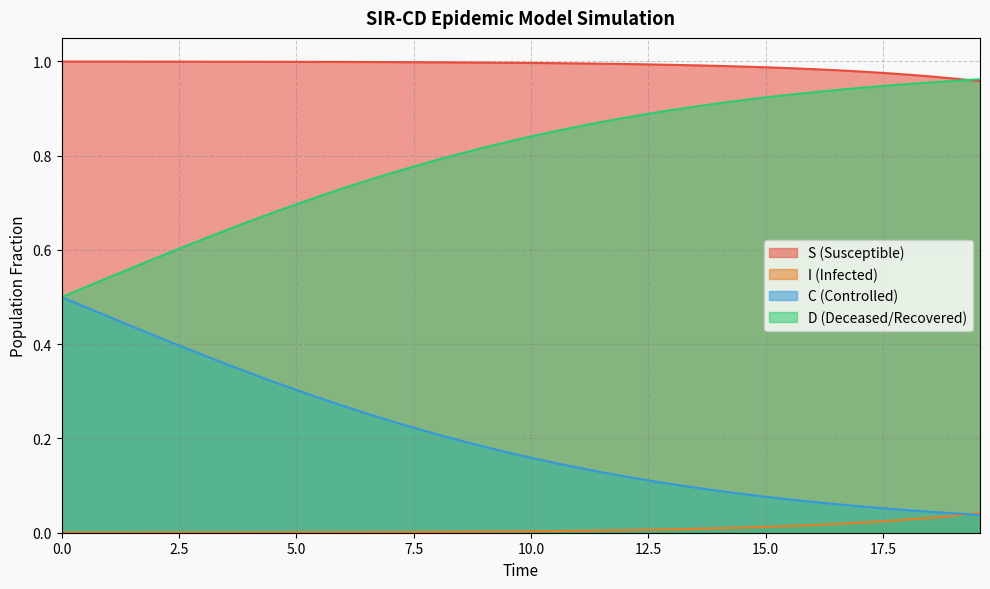

Reading left to right, transcribe all the data shown in this chart.

S: 1.0	1.0	1.0	1.0	1.0	1.0	1.0	1.0	1.0	1.0	1.0	1.0	1.0	1.0	1.0	1.0	1.0	1.0	1.0	1.0	1.0	1.0	1.0	1.0	1.0	1.0	1.0	1.0	1.0	1.0	1.0	1.0	1.0	1.0	1.0	1.0	1.0	1.0	1.0	1.0
I: 0.0	0.0	0.0	0.0	0.0	0.0	0.0	0.0	0.0	0.0	0.0	0.0	0.0	0.0	0.0	0.0	0.0	0.0	0.0	0.0	0.0	0.0	0.0	0.0	0.0	0.0	0.0	0.0	0.0	0.0	0.0	0.0	0.0	0.0	0.0	0.0	0.0	0.0	0.0	0.0
C: 0.5	0.5	0.5	0.4	0.4	0.4	0.4	0.4	0.3	0.3	0.3	0.3	0.3	0.3	0.2	0.2	0.2	0.2	0.2	0.2	0.2	0.1	0.1	0.1	0.1	0.1	0.1	0.1	0.1	0.1	0.1	0.1	0.1	0.1	0.1	0.1	0.0	0.0	0.0	0.0
D: 0.5	0.5	0.5	0.6	0.6	0.6	0.6	0.6	0.7	0.7	0.7	0.7	0.7	0.7	0.8	0.8	0.8	0.8	0.8	0.8	0.8	0.9	0.9	0.9	0.9	0.9	0.9	0.9	0.9	0.9	0.9	0.9	0.9	0.9	0.9	0.9	1.0	1.0	1.0	1.0